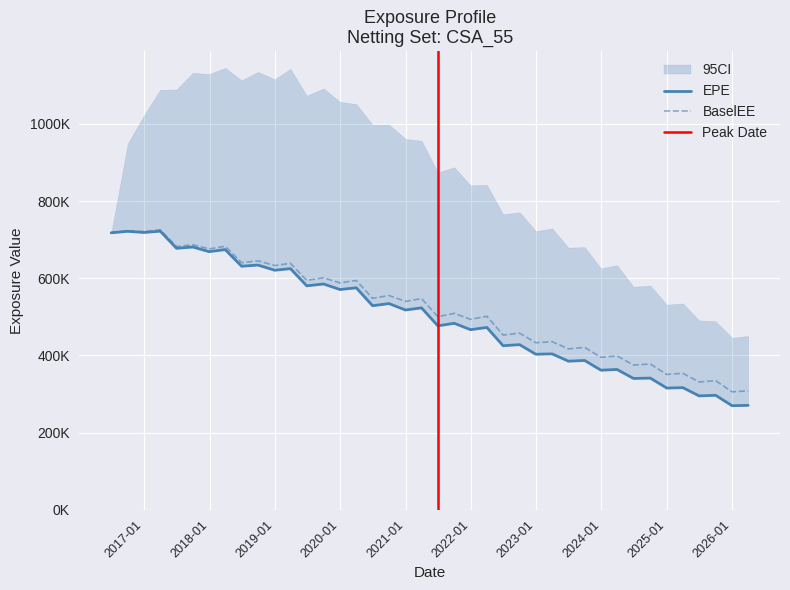

How many lines are shown in the chart?

2